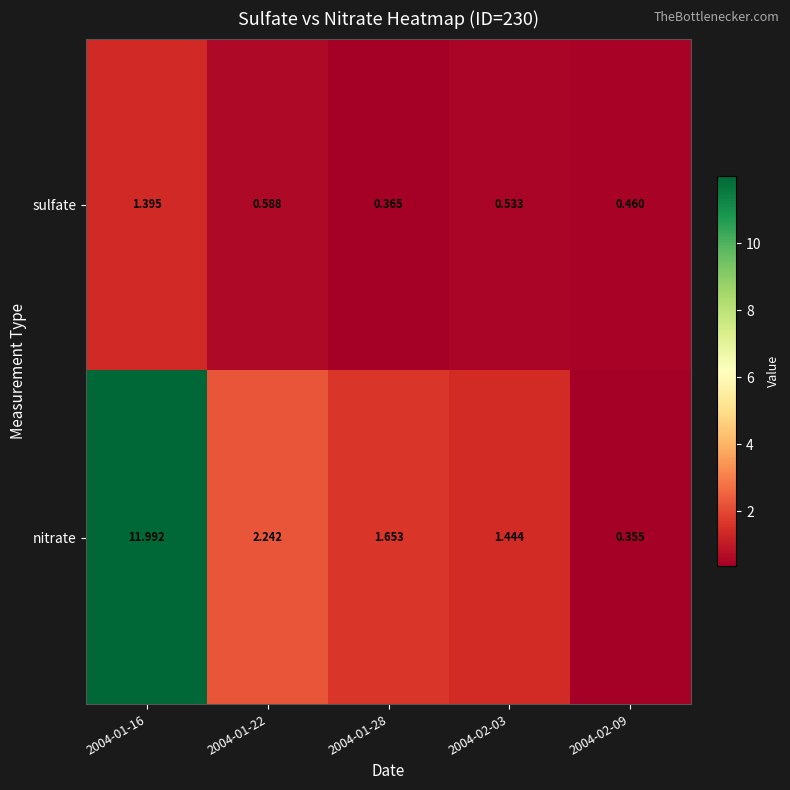

At 2004-02-03, list the series in order from largest to smallest.

nitrate, sulfate